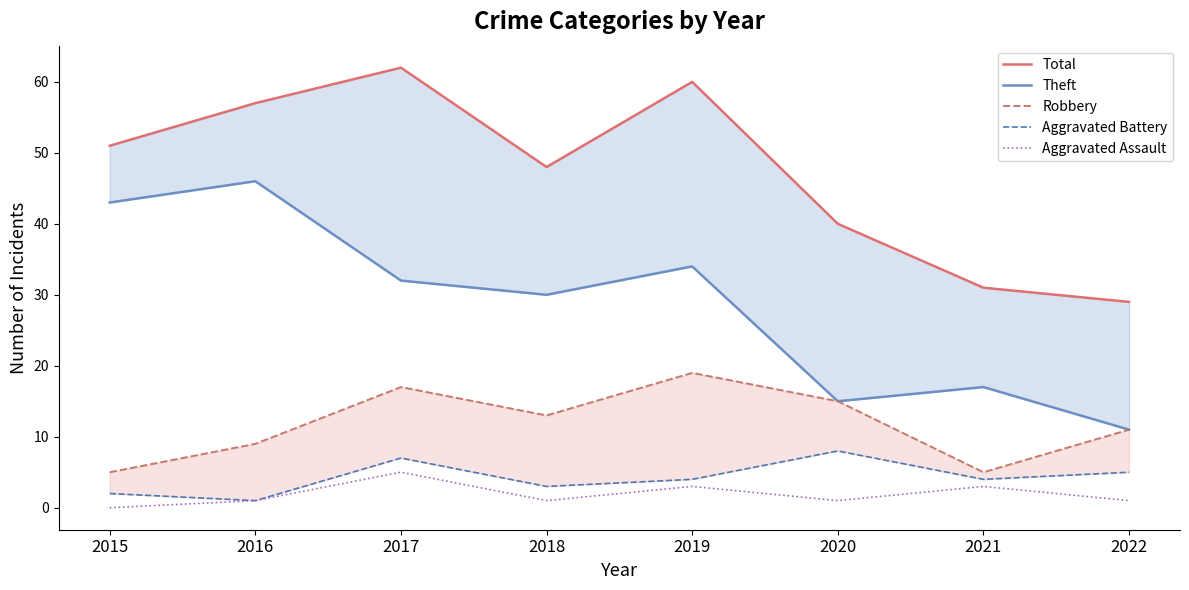

Where does the Theft series first go above 32?

2015